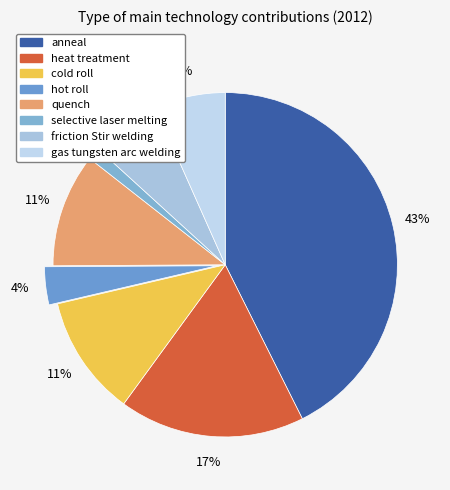

To the nearest percent, what is the average slice percentage?

12%